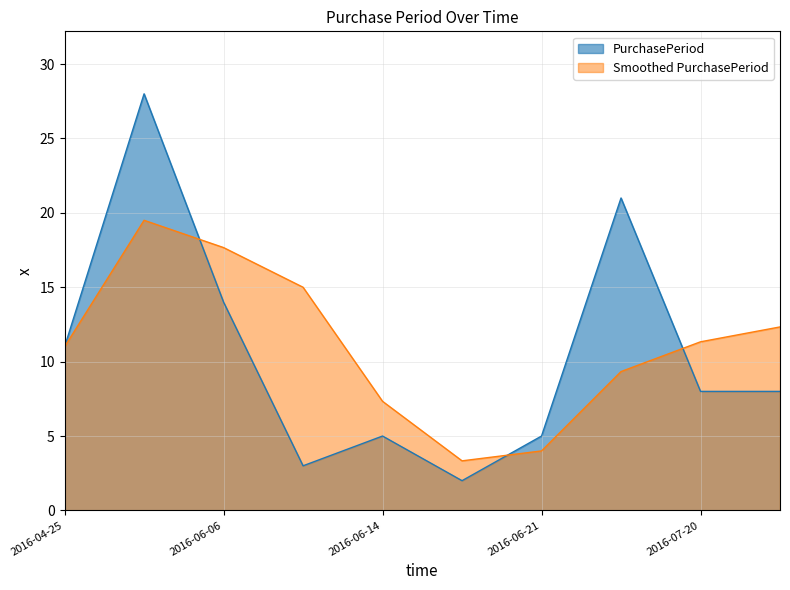

Is it true that the value at 2016-07-12 is 31?

False